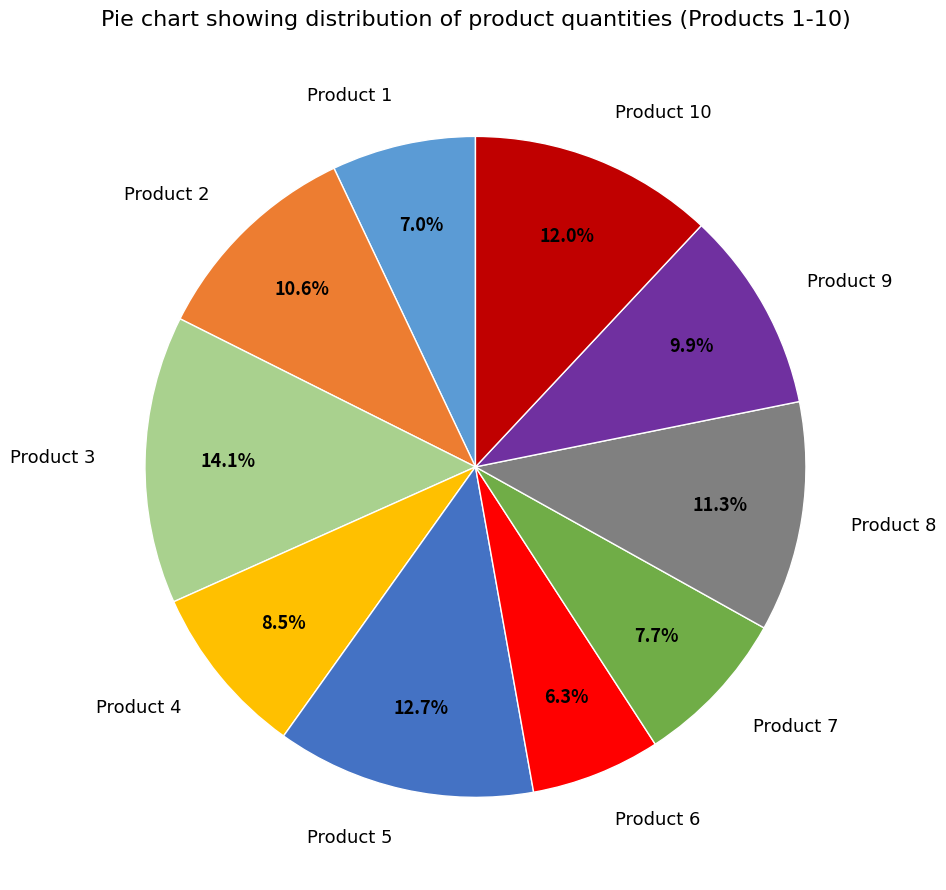

Between Product 6 and Product 5, which is larger?

Product 5